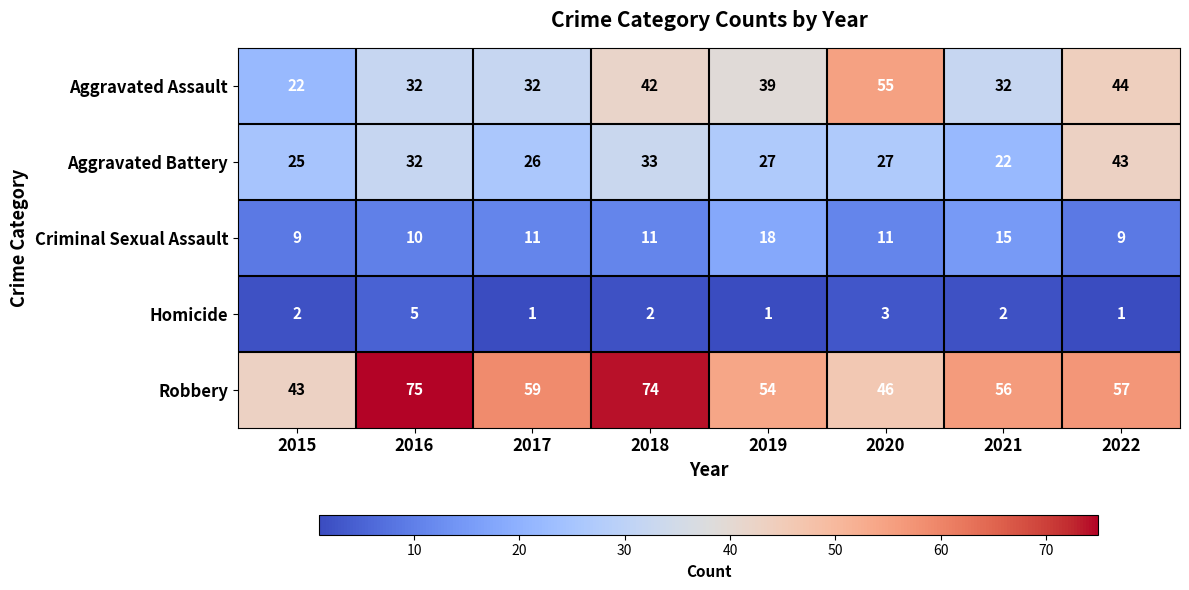

How many data points in Criminal Sexual Assault are less than 11?

3